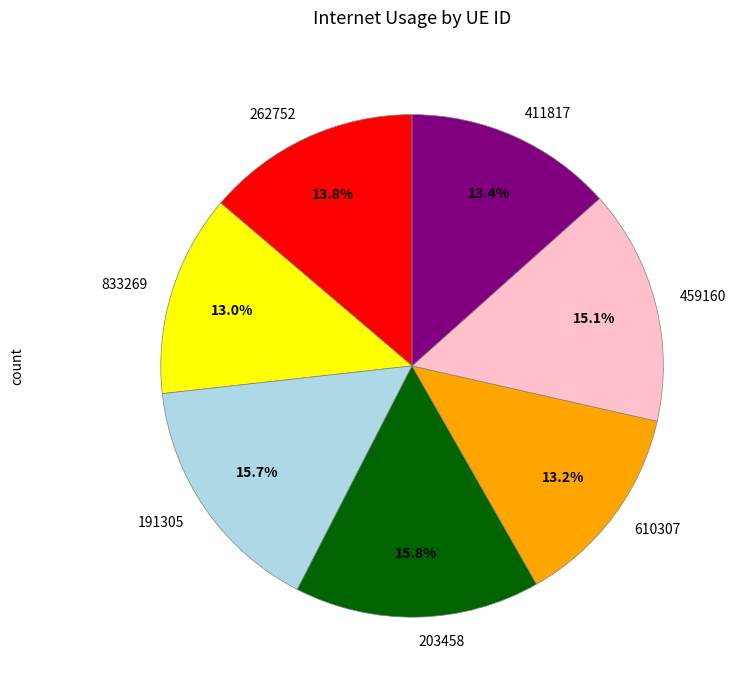

Does 203458 account for over 50% of the chart?

No